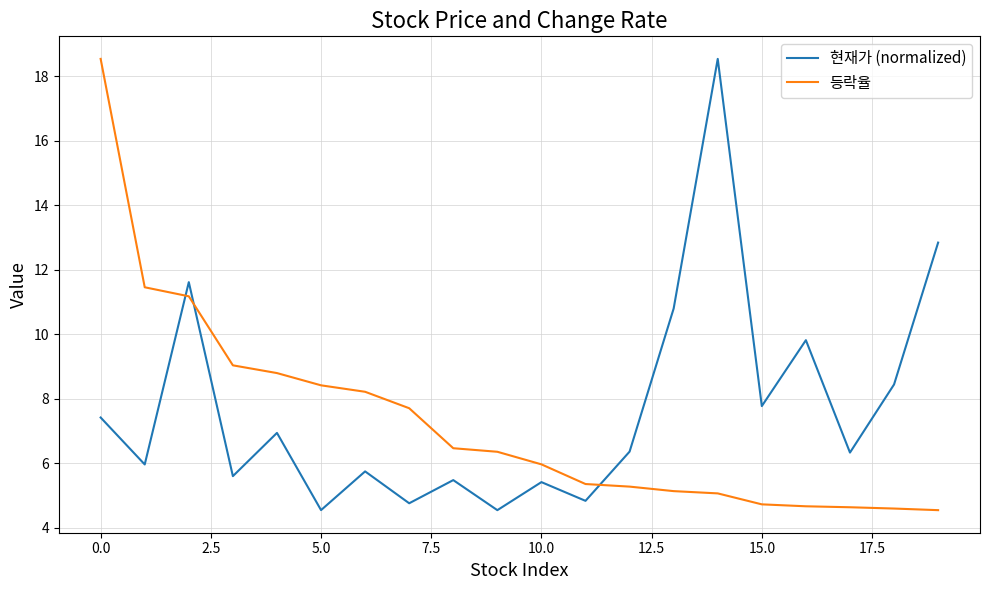

True or false: 현재가 (normalized) has more than 2 interior local peaks.

True